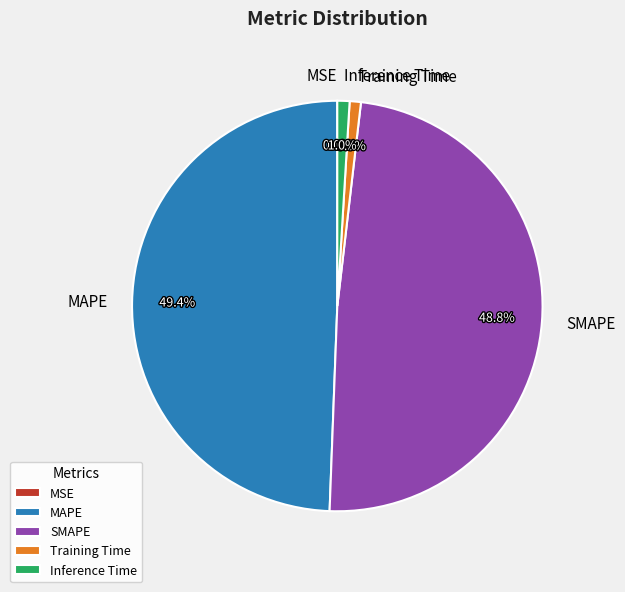

True or false: Inference Time accounts for 11% of the total.

False